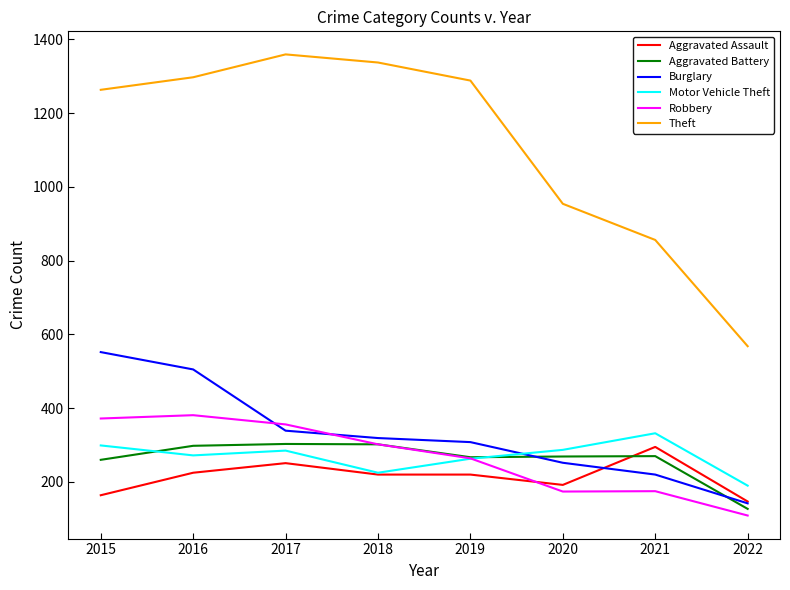

What is the difference between the Burglary values at 2020 and 2021?

32